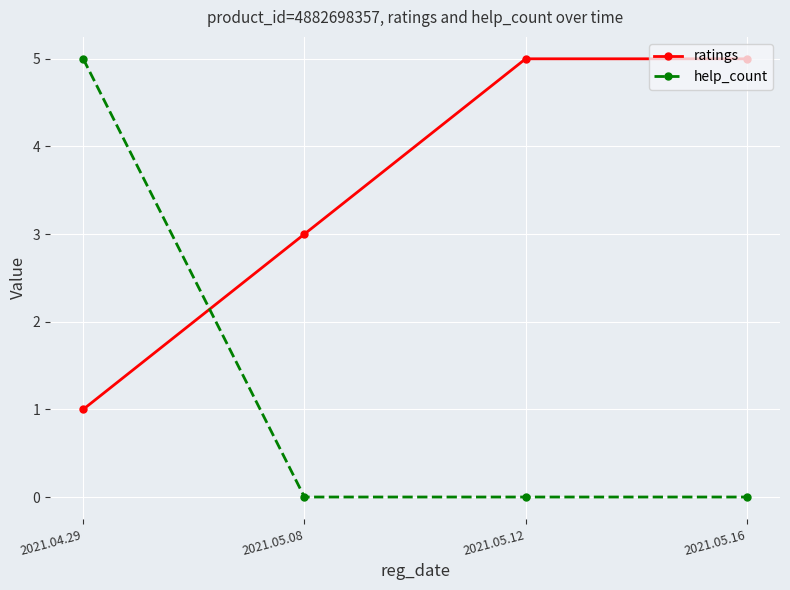

After their last crossing, which series has the higher values: help_count or ratings?

ratings